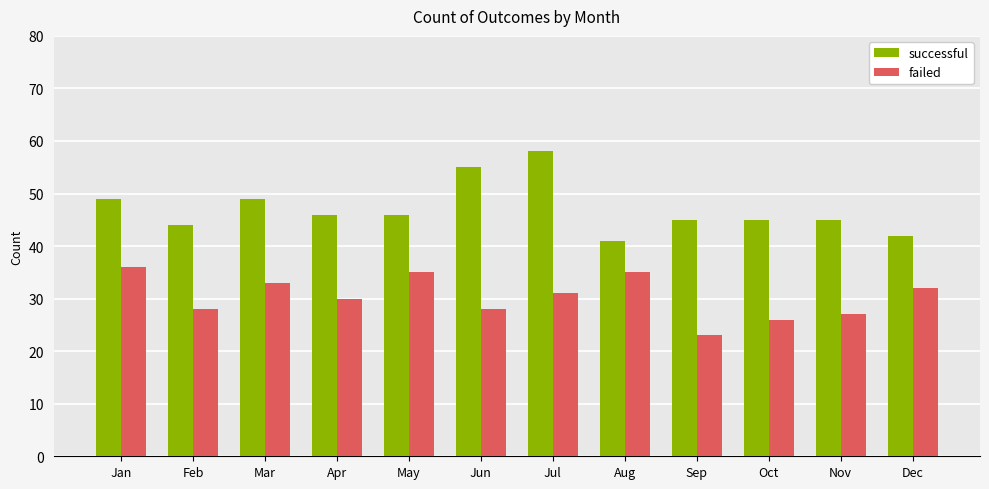

Read the failed value at Jun, to the nearest 10.

30